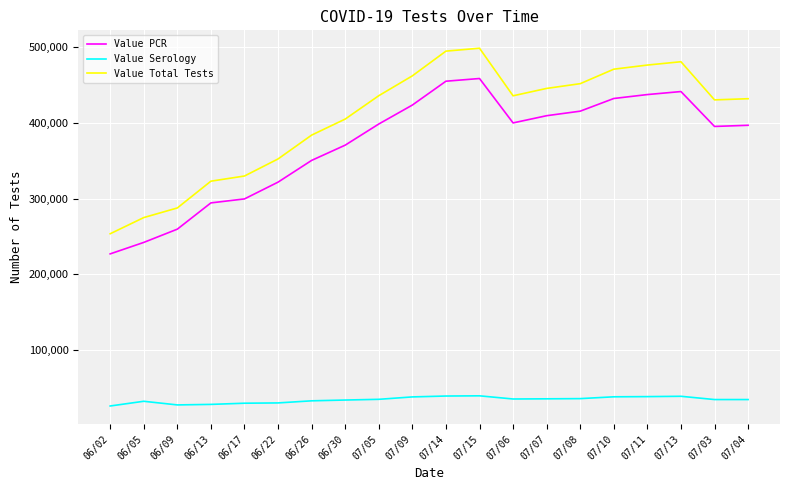

What is the total value across all series at 06/22?

704430